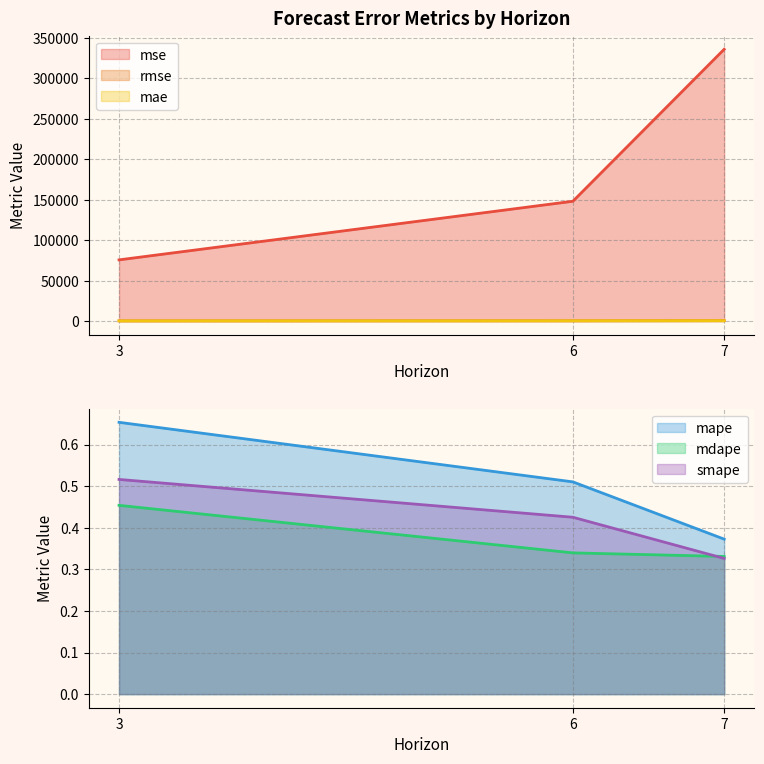

At which label does mae reach its peak?

7